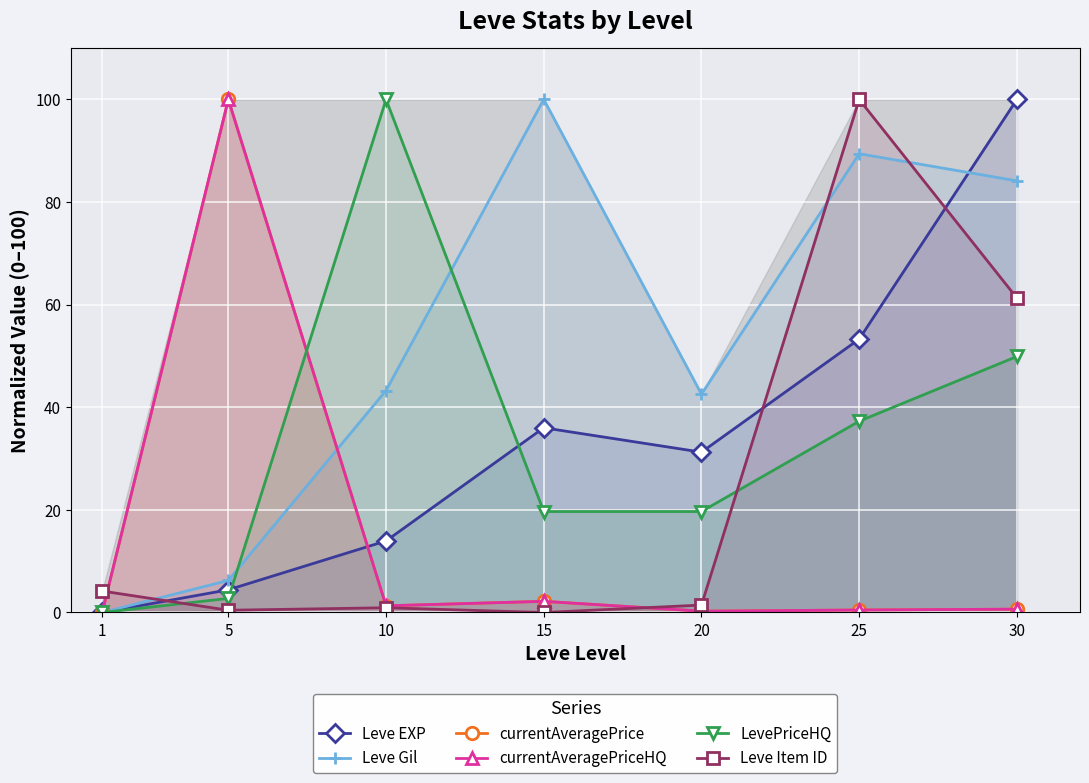

Between 5 and 20, which series saw the biggest shift?

currentAveragePriceHQ